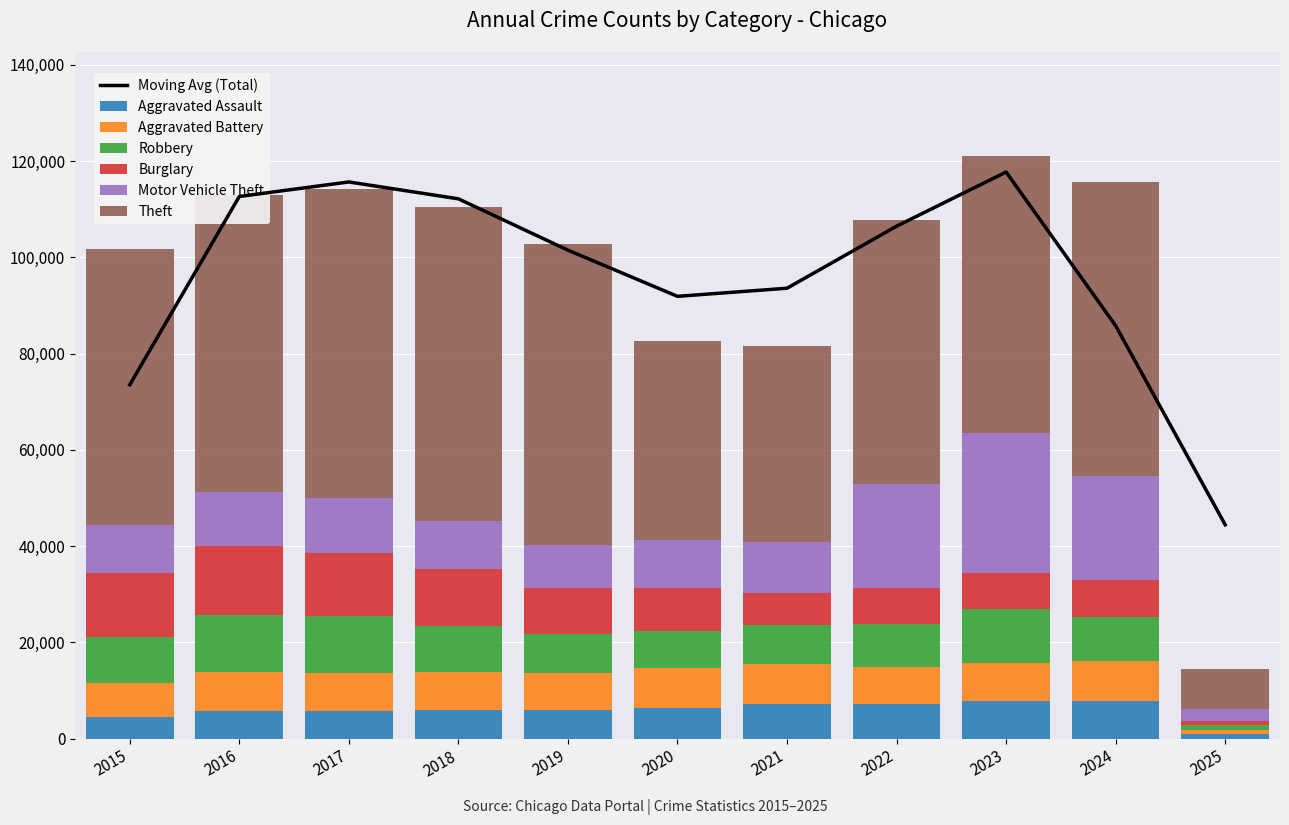

What is the average value of the Motor Vehicle Theft series?

13377